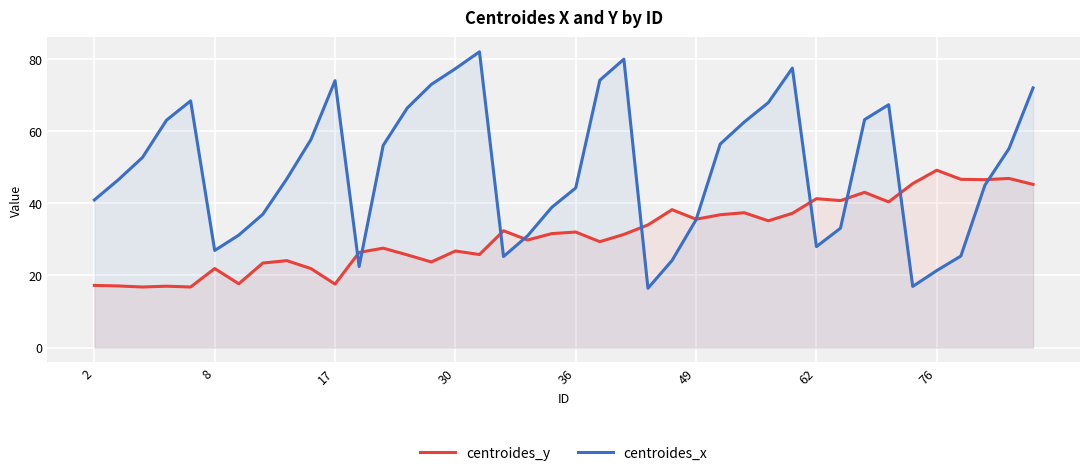

Which series ends up on top after the final intersection of centroides_y and centroides_x?

centroides_x